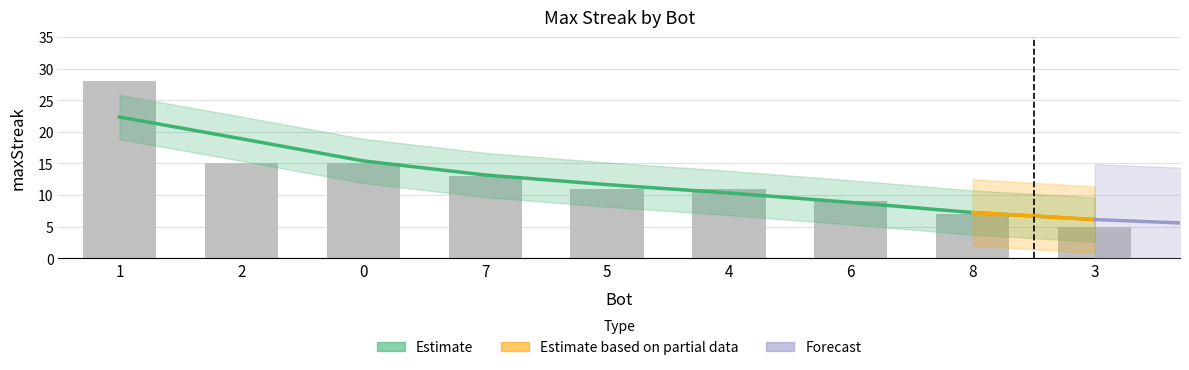

Where does the data first go above 11?

1